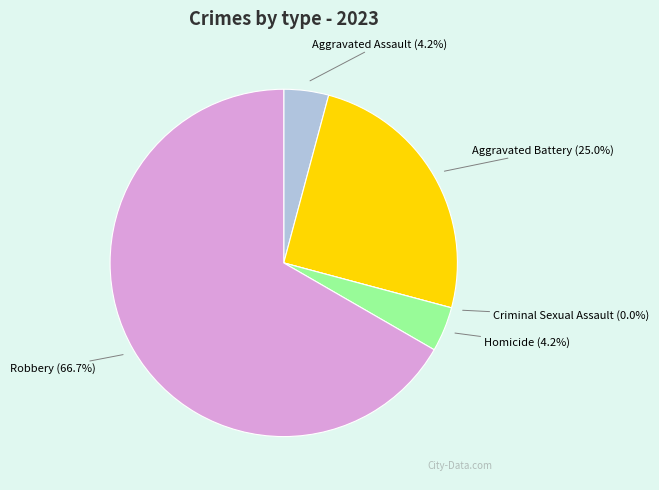

True or false: Homicide accounts for 17% of the total.

False